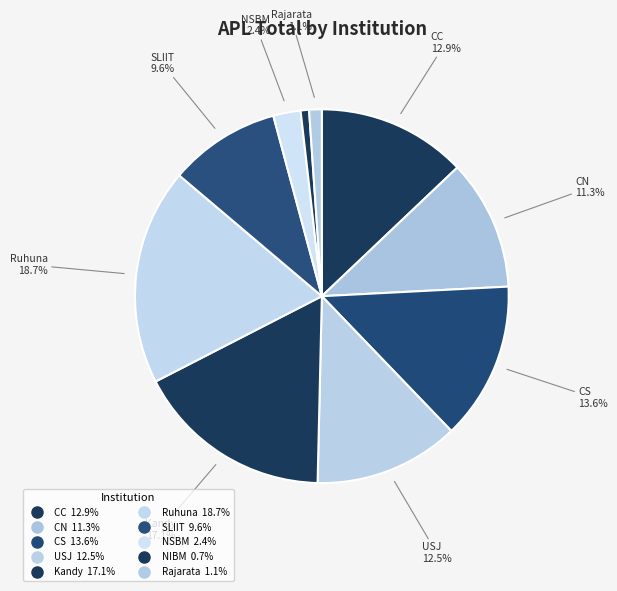

What percentage is the Rajarata slice, to the nearest percent?

1%